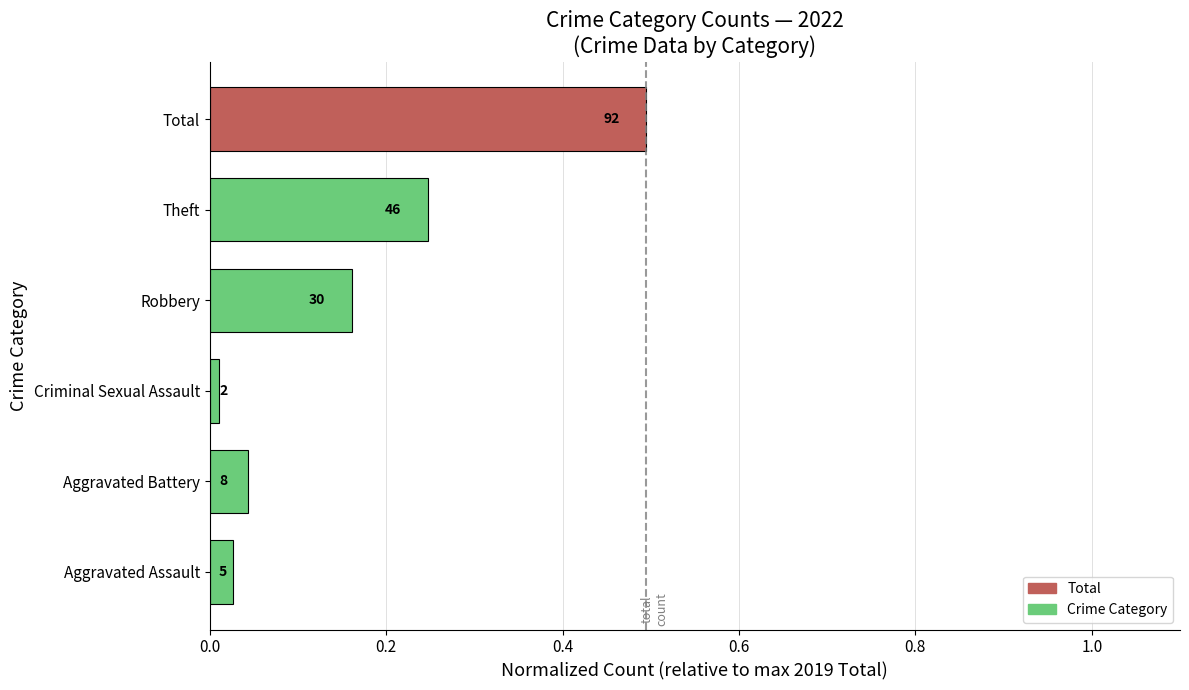

What is the greatest value displayed?

0.5